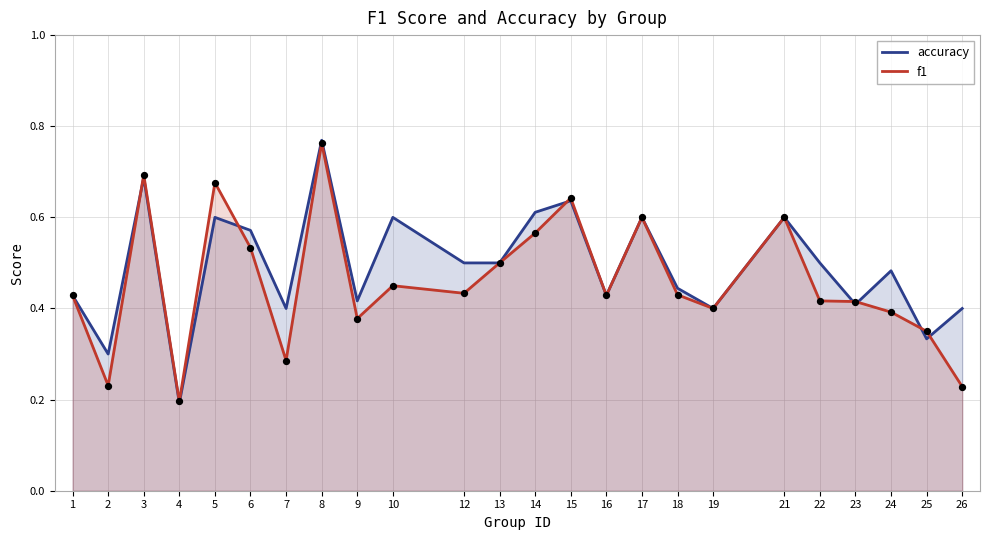

Is the value of accuracy at 14 greater than the value of f1 at 3?

No